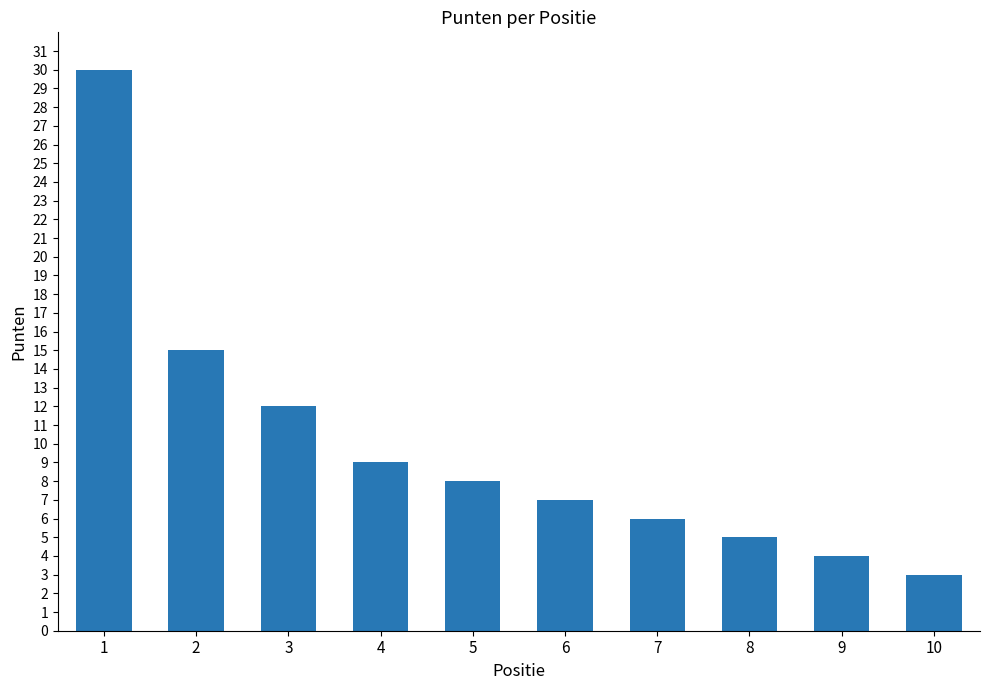

Are the bars grouped side by side (vs. stacked)?

No